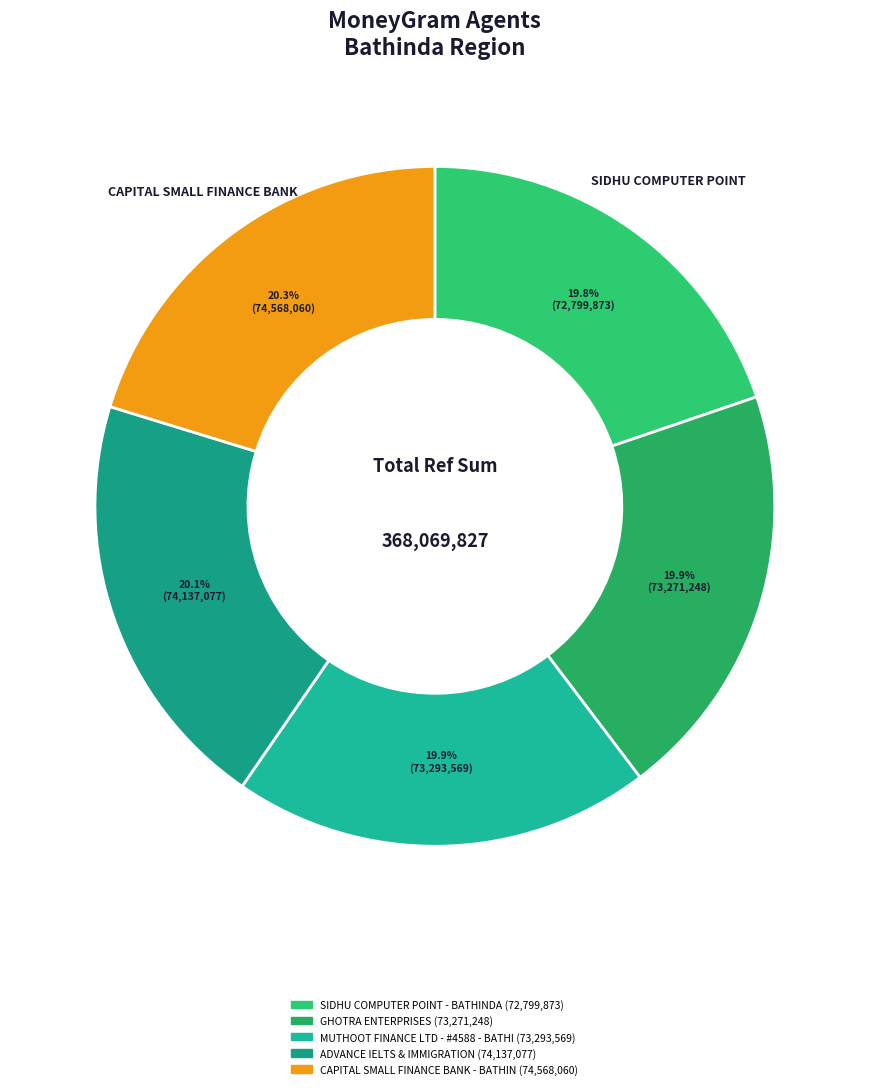

Is there a majority slice in this chart?

No